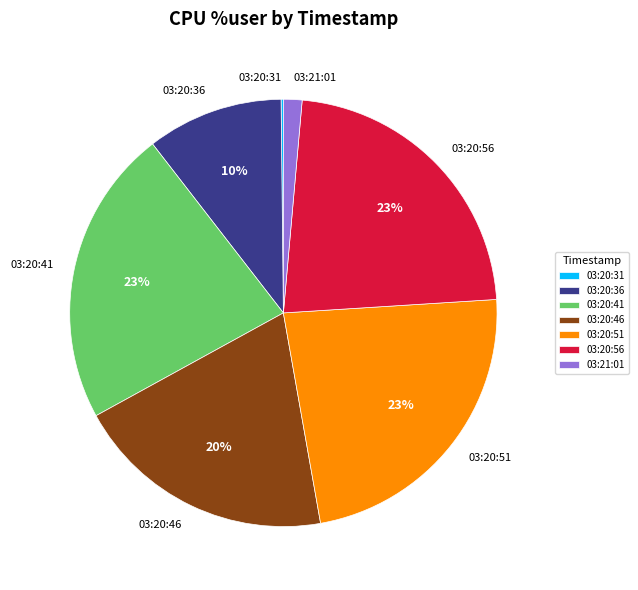

Is it true that 03:20:41 is 23% of the pie?

True